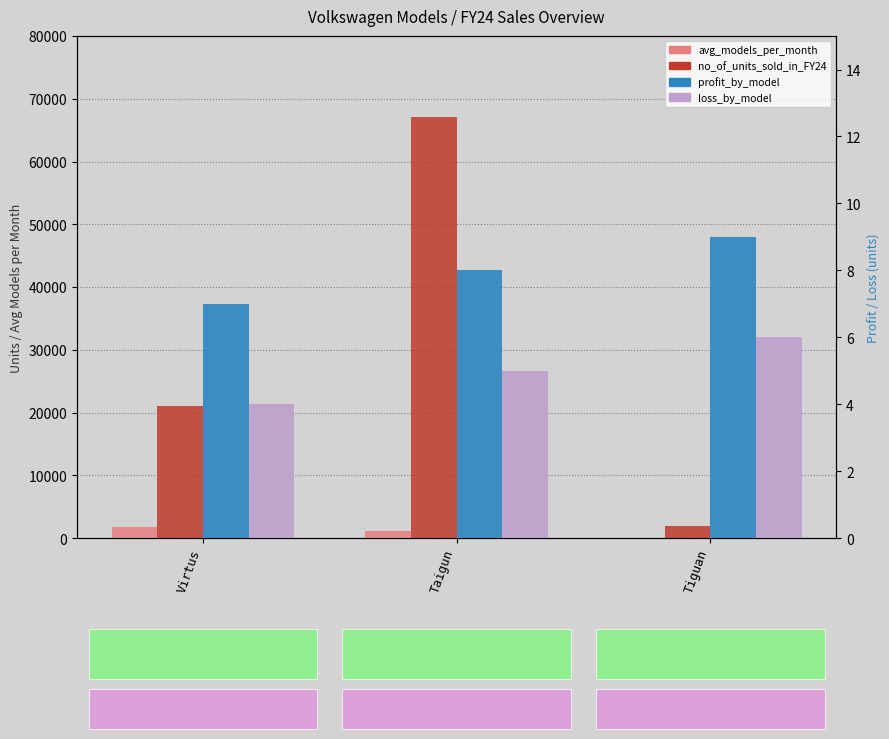

What is the maximum value shown in the chart?

67140